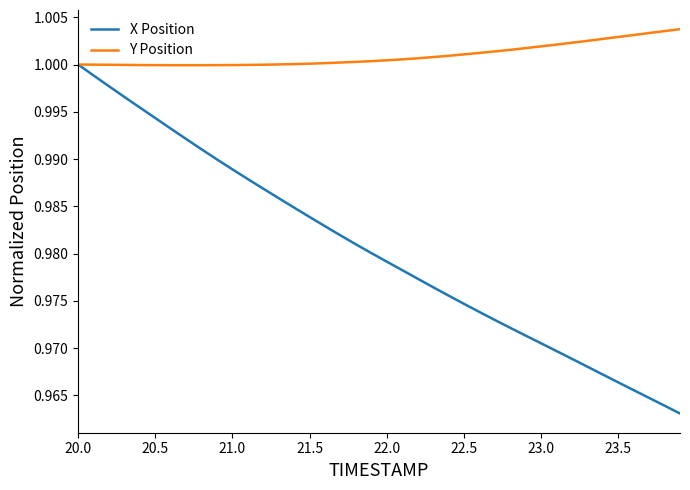

Which series has the largest total across all categories?

Y Position